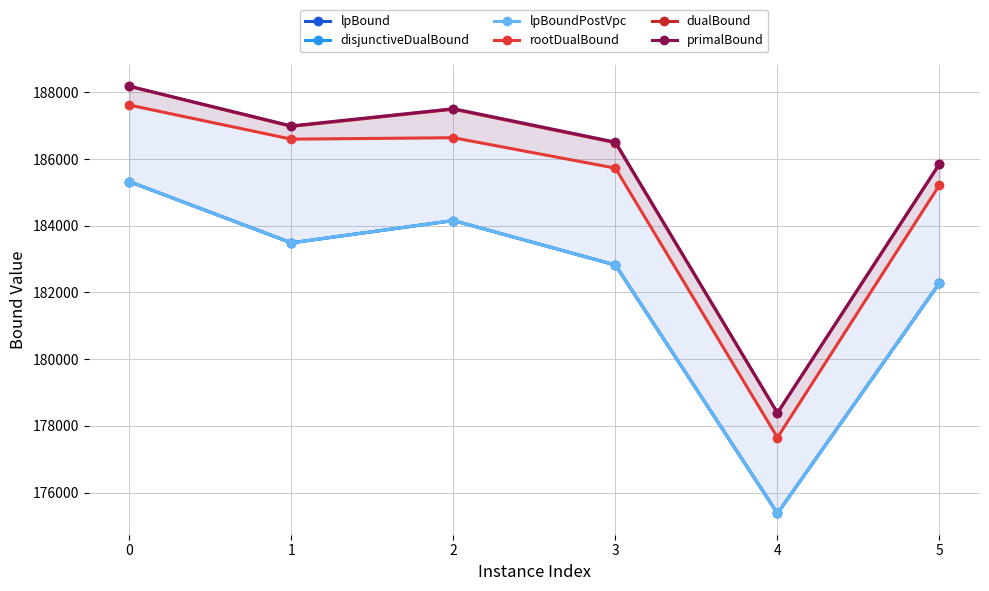

List the labels in order of rootDualBound value, largest first.

0, 2, 1, 3, 5, 4